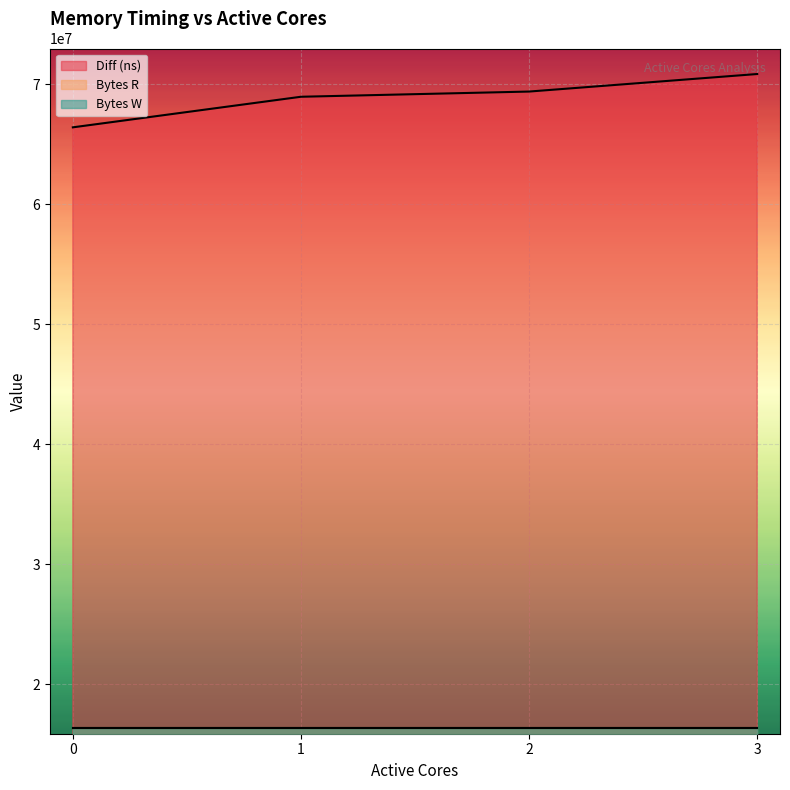

Reading left to right, extract all data points from this chart.

Diff (ns): 0=66392204	1=68938348	2=69371721	3=70832328
Bytes R: 0=16384000	1=16384000	2=16384000	3=16384000
Bytes W: 0=16384000	1=16384000	2=16384000	3=16384000